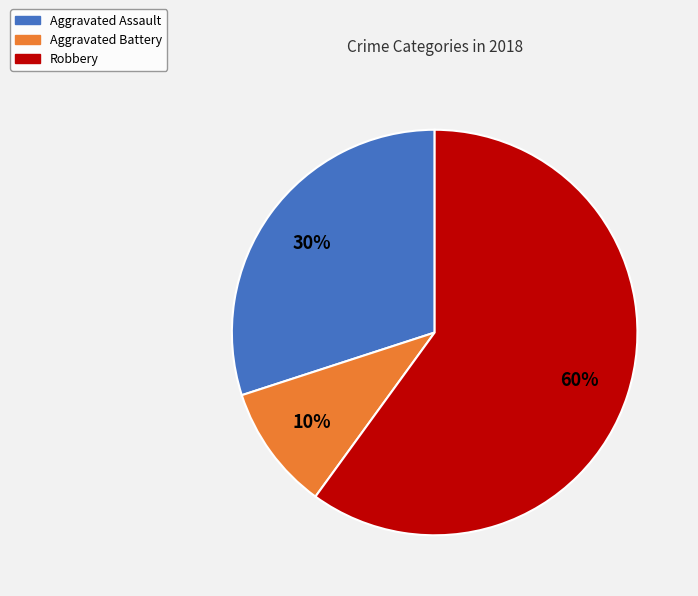

To the nearest percent, what is the difference between the largest and smallest slice percentages?

50%